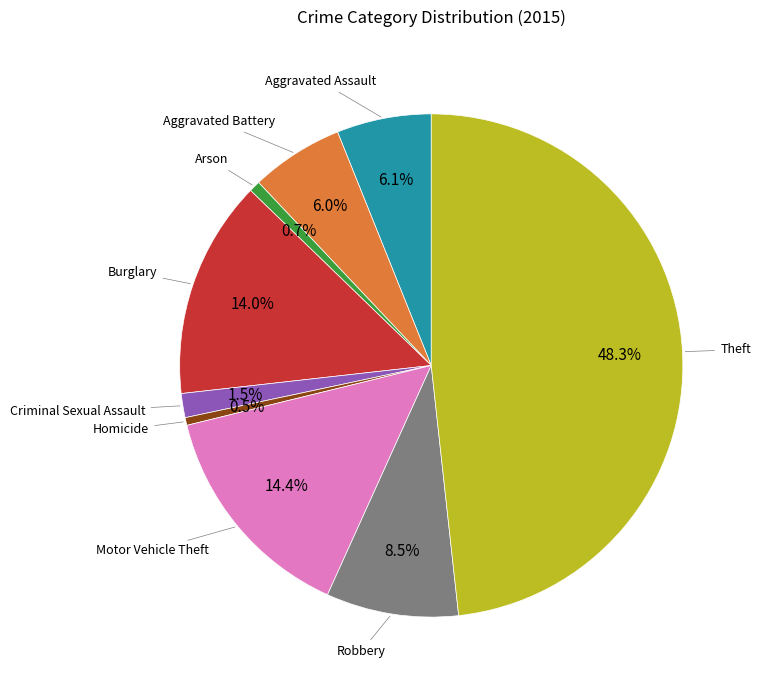

Is there a majority slice in this chart?

No